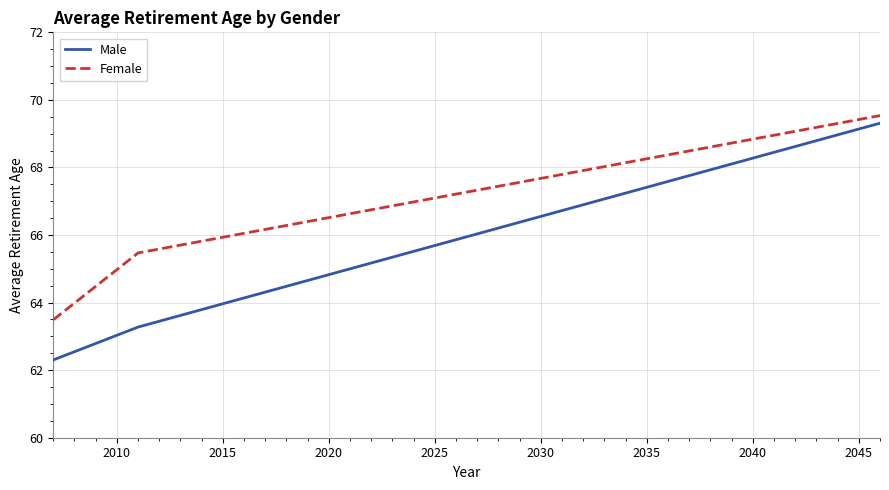

Which series has the largest range (max minus min)?

Male